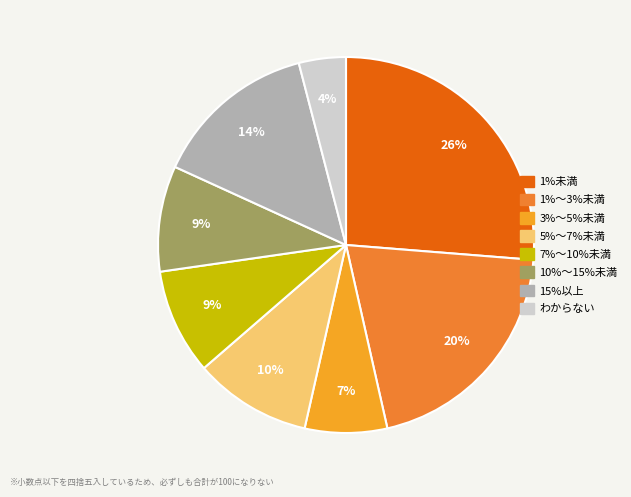

To the nearest percent, what is the difference between the largest and smallest slice percentages?

22%